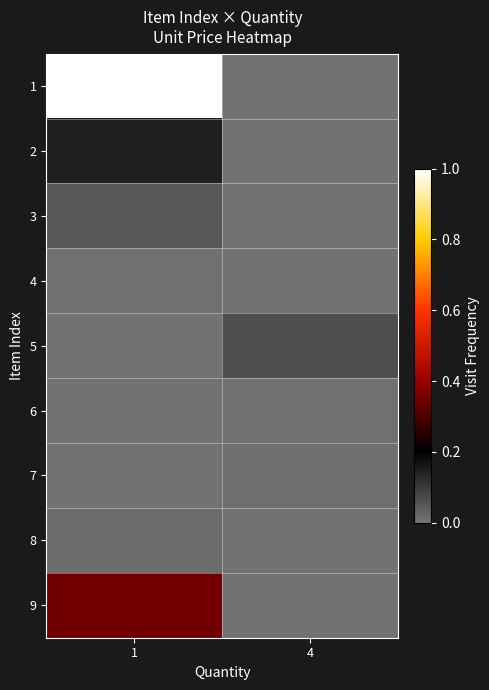

Which has a higher value, 4 or 1?

1